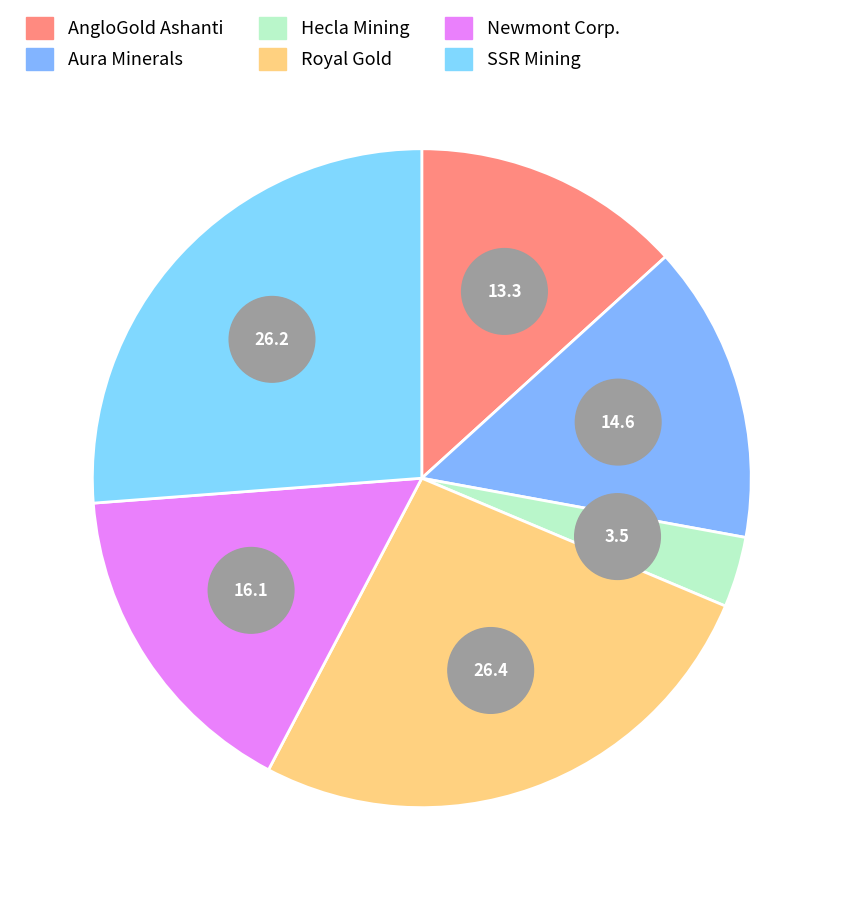

To the nearest percent, what is the combined percentage of Royal Gold, Inc. (NasdaqGS:RGLD) and Hecla Mining Company (NYSE:HL)?

30%